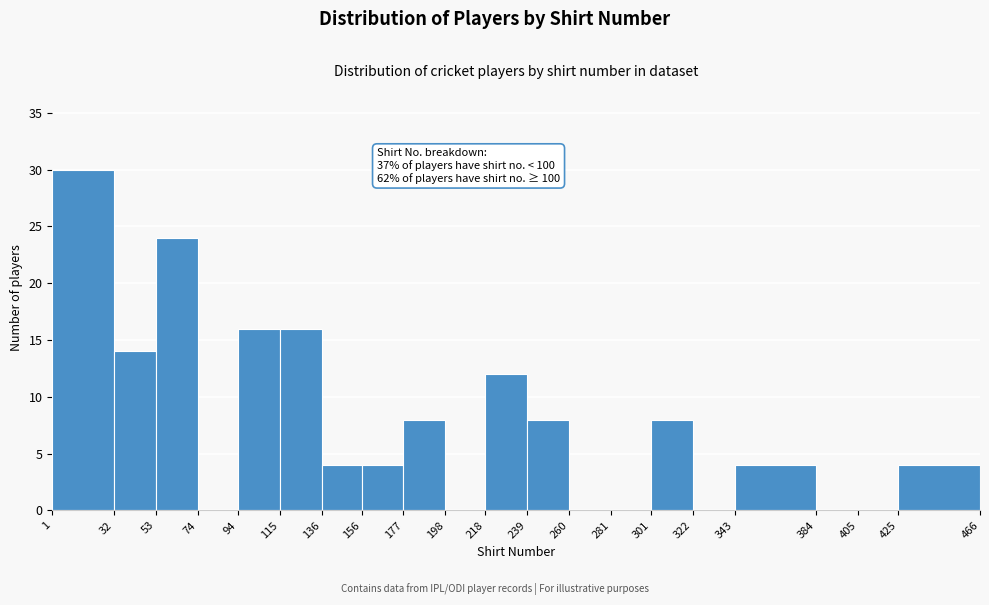

Which range on the x-axis has the tallest bar?

1 to 32